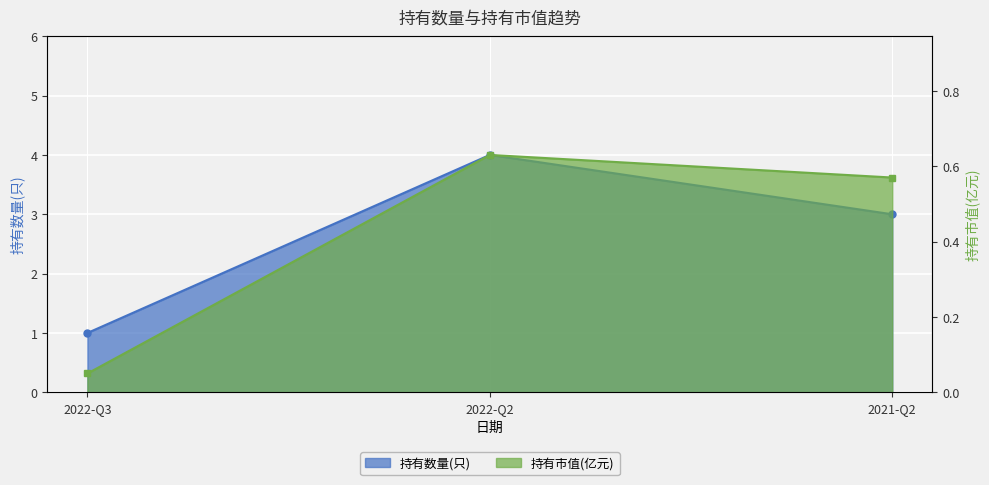

What is the difference between the maximum and minimum values in the 持有市值(亿元) series?

0.6